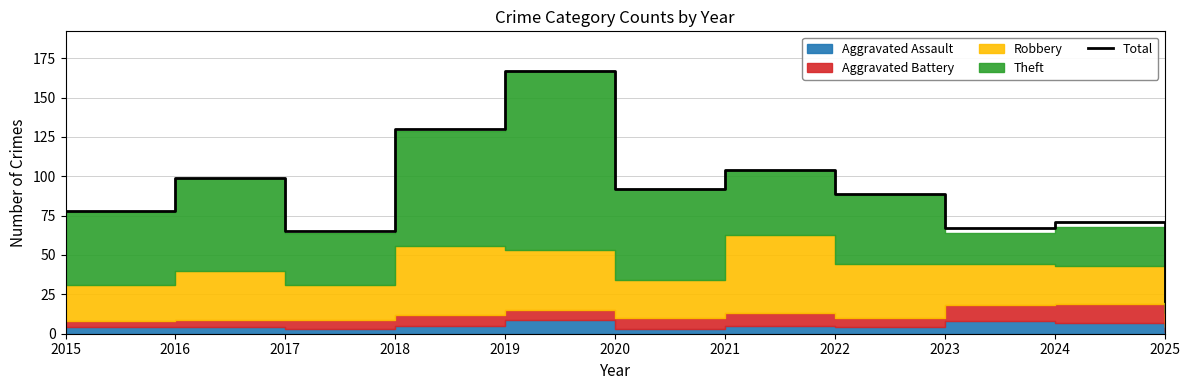

List the labels in order of value, largest first.

2019, 2018, 2021, 2016, 2020, 2022, 2015, 2024, 2023, 2017, 2025